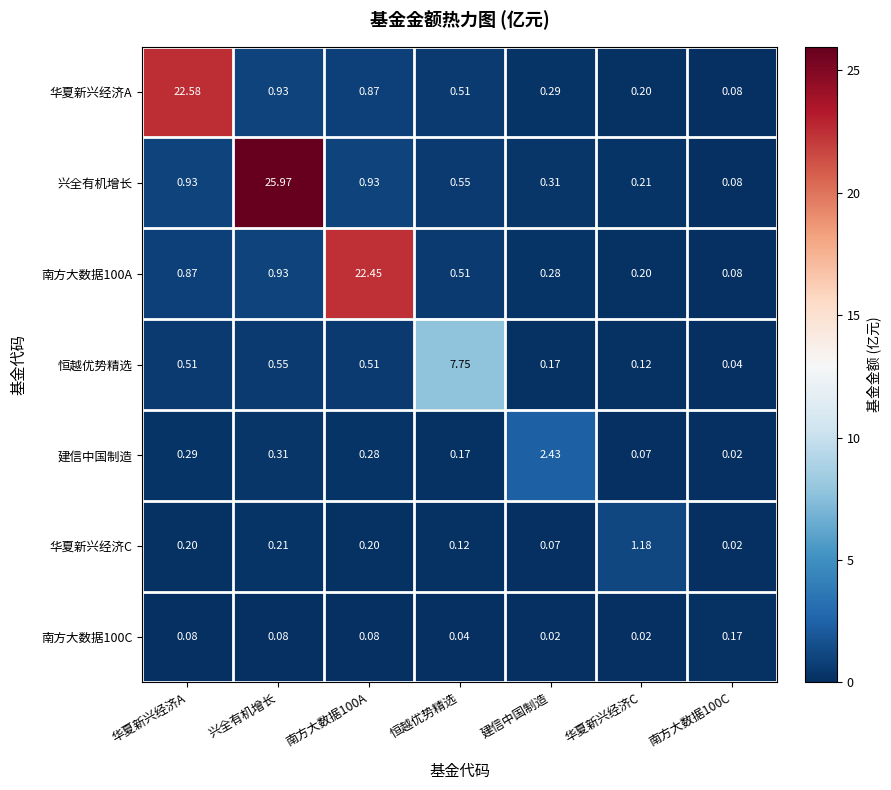

Which series has the largest range (max minus min)?

兴全有机增长